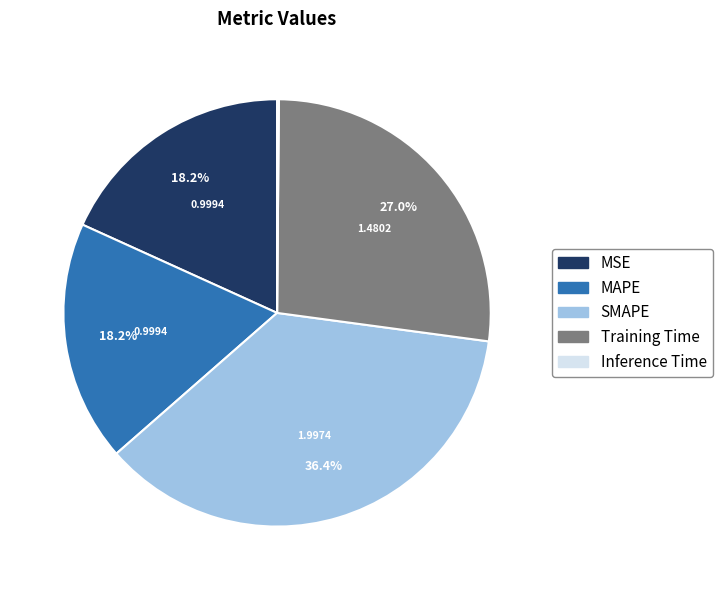

Is the sum of SMAPE and Training Time greater than half?

Yes